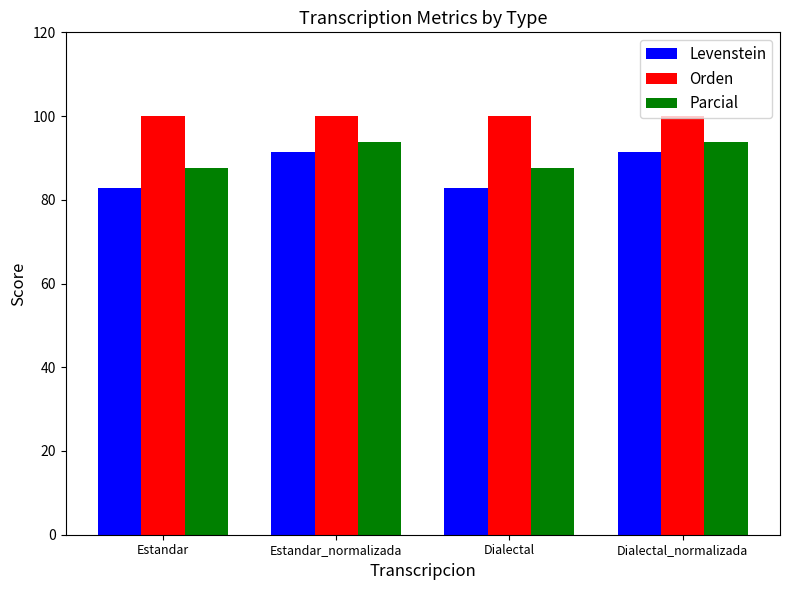

What is the lowest value of the Orden series?

100.0